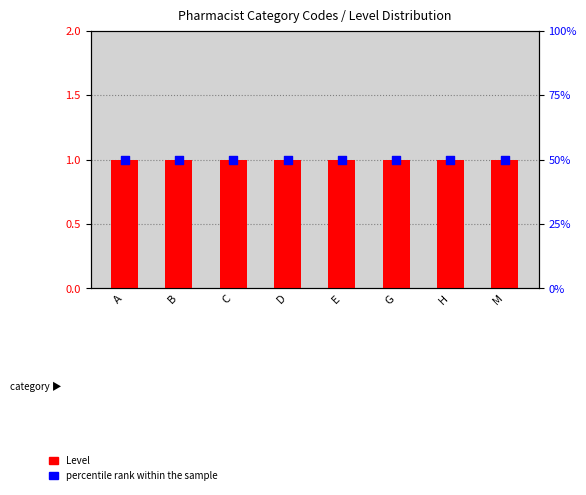

What are all the series names shown in the legend?

Level, percentile rank within the sample